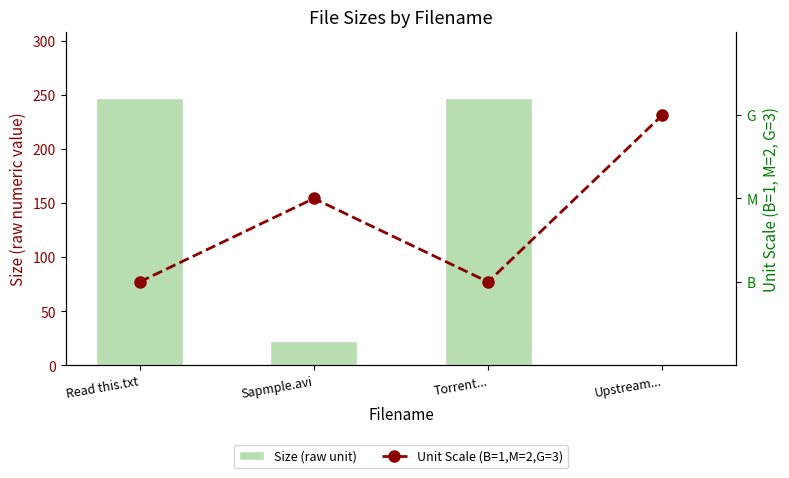

What is the difference between the maximum and minimum values in the Size (raw unit) series?

245.8